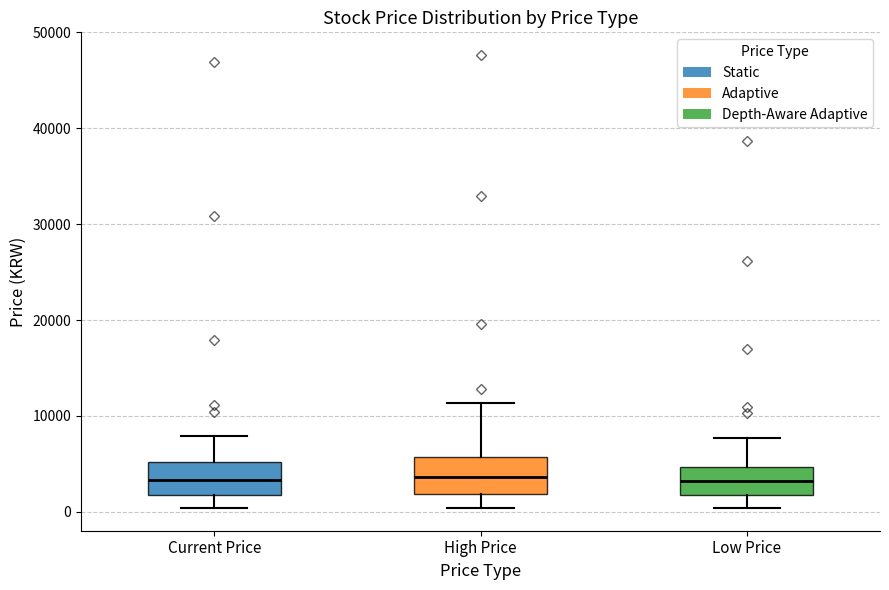

Reading left to right, read every box against the y-axis: the position of its median line, the range the box covers, and the ends of its whiskers. The values are not printed on the chart, so give them approximately, as read against the axis.

Current Price: median 3000, box 2000 to 5000, whiskers 0 to 8000
High Price: median 4000, box 2000 to 6000, whiskers 0 to 11000
Low Price: median 3000, box 2000 to 5000, whiskers 0 to 8000